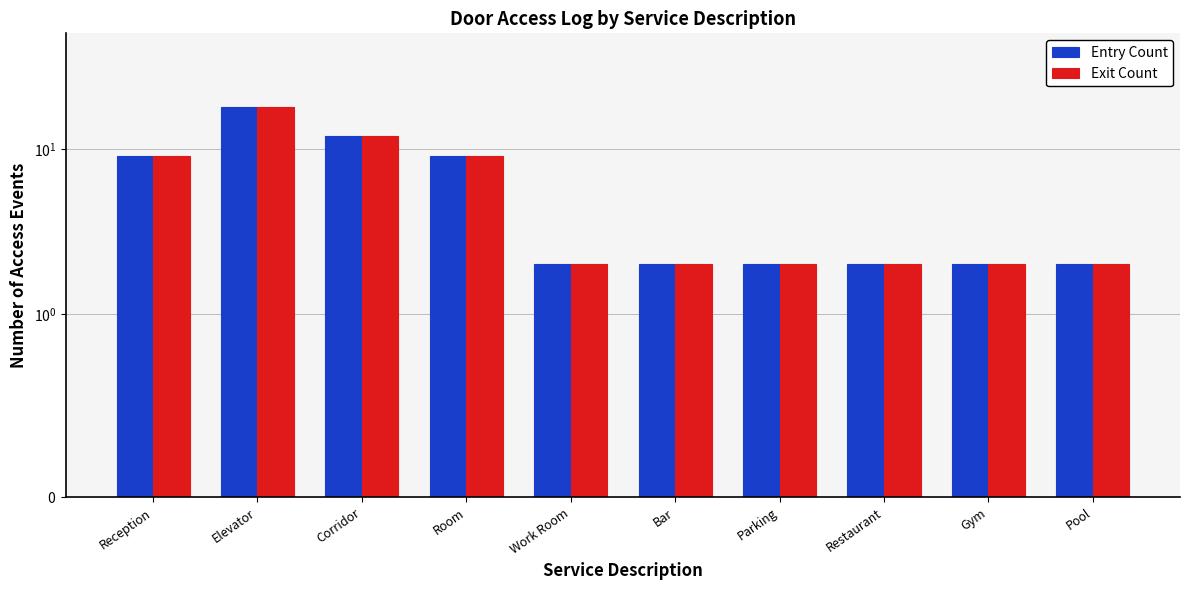

What is the value of the Entry Count bar at the 4th from the left?

9